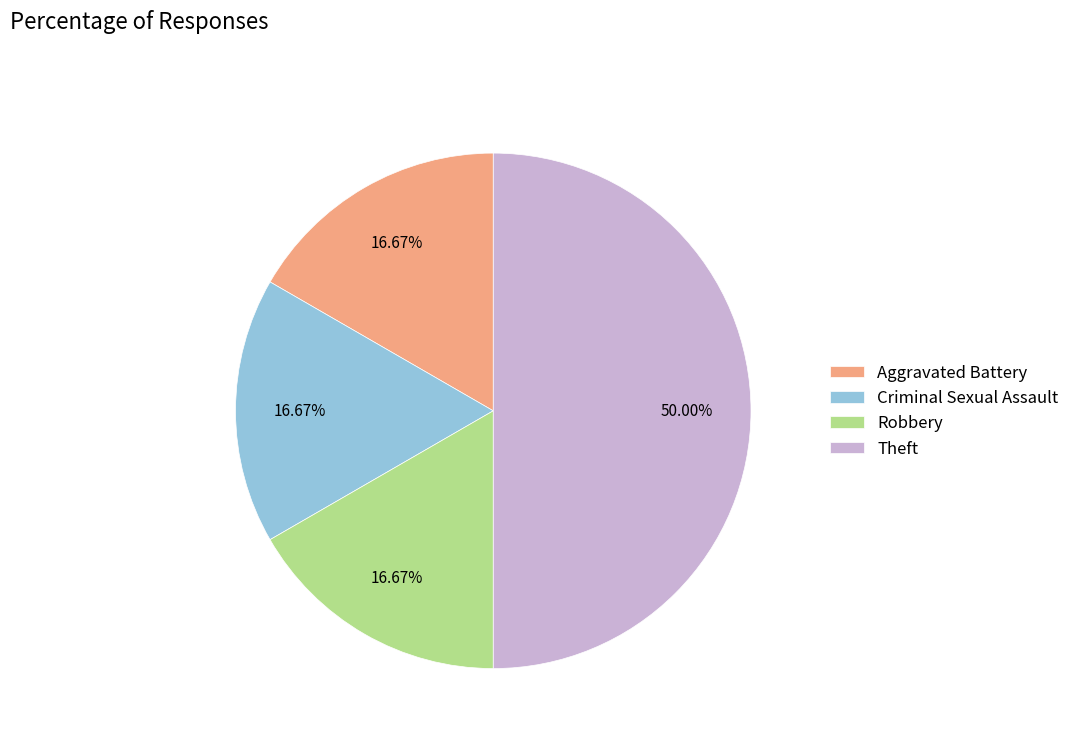

Combined, do Aggravated Battery and Robbery account for over 50%?

No